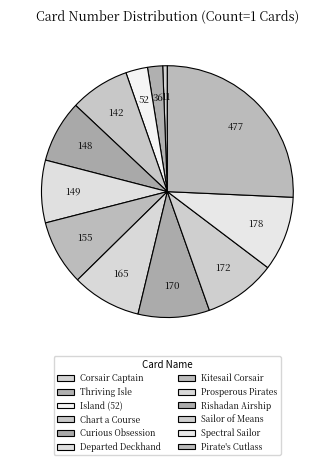

Which category has the smallest portion of the pie?

Corsair Captain